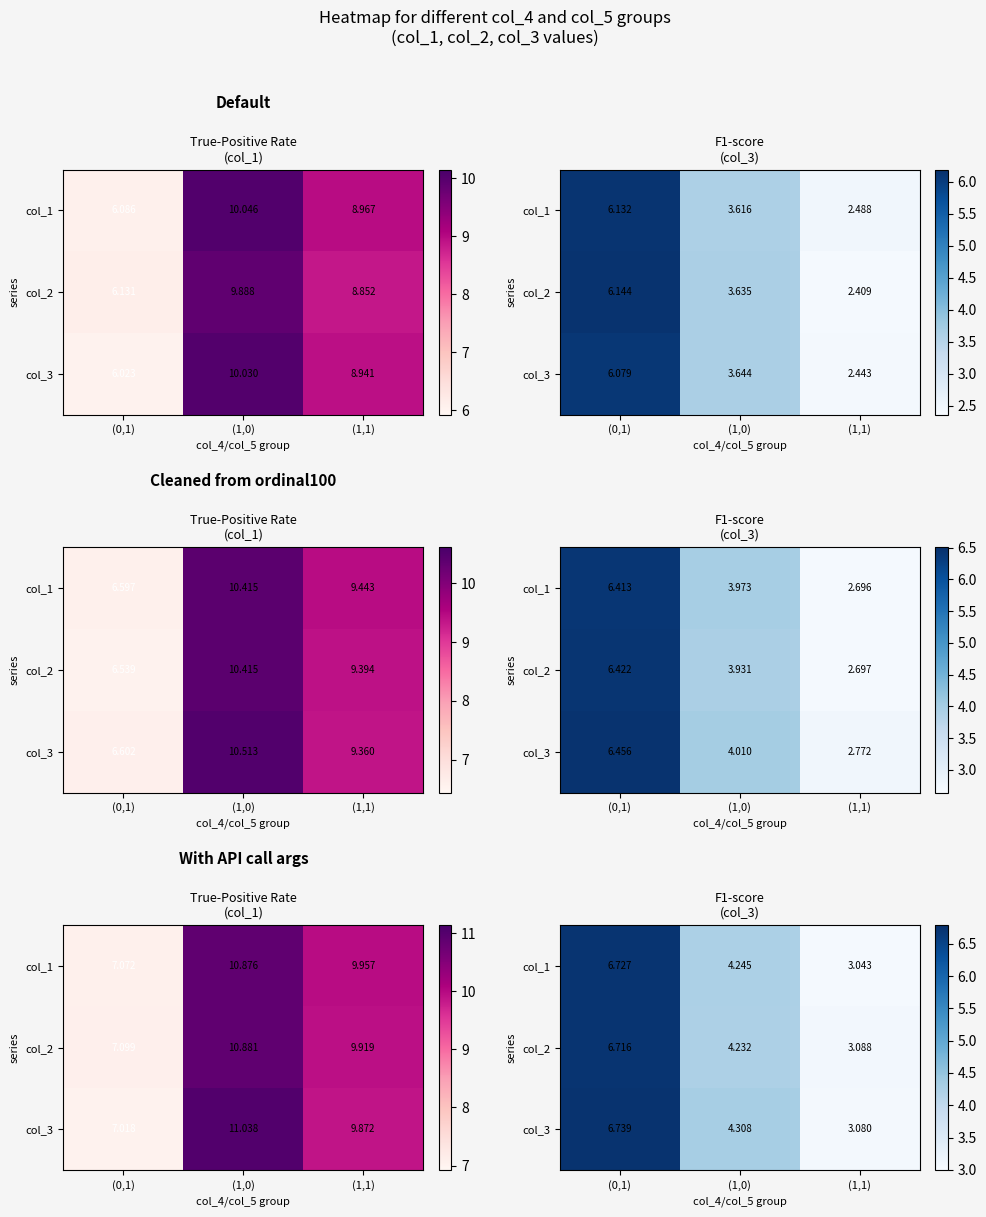

What value does the col_3 series have at (1,0)?

4.3